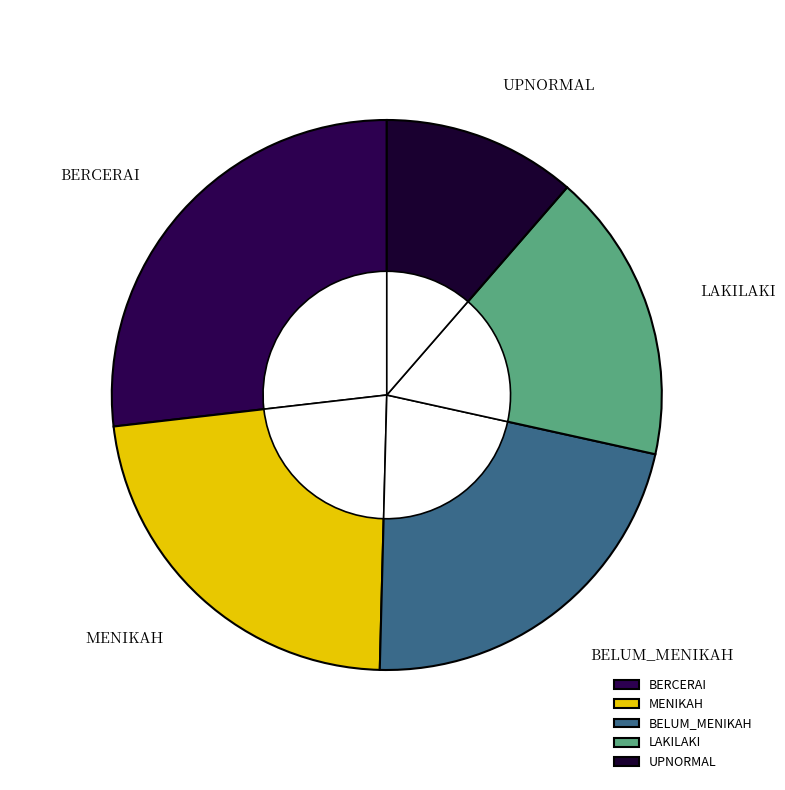

To the nearest percent, what is the average slice percentage?

20%